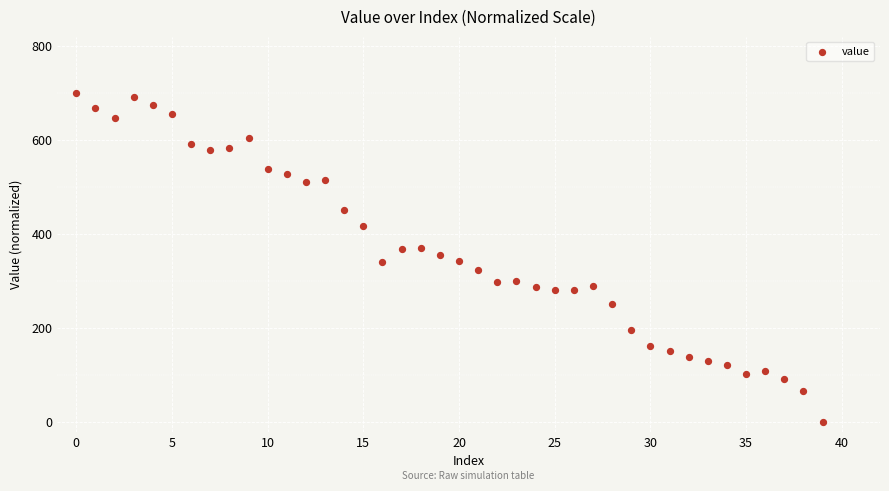

What is the range of Y values (max minus min)?

700.0